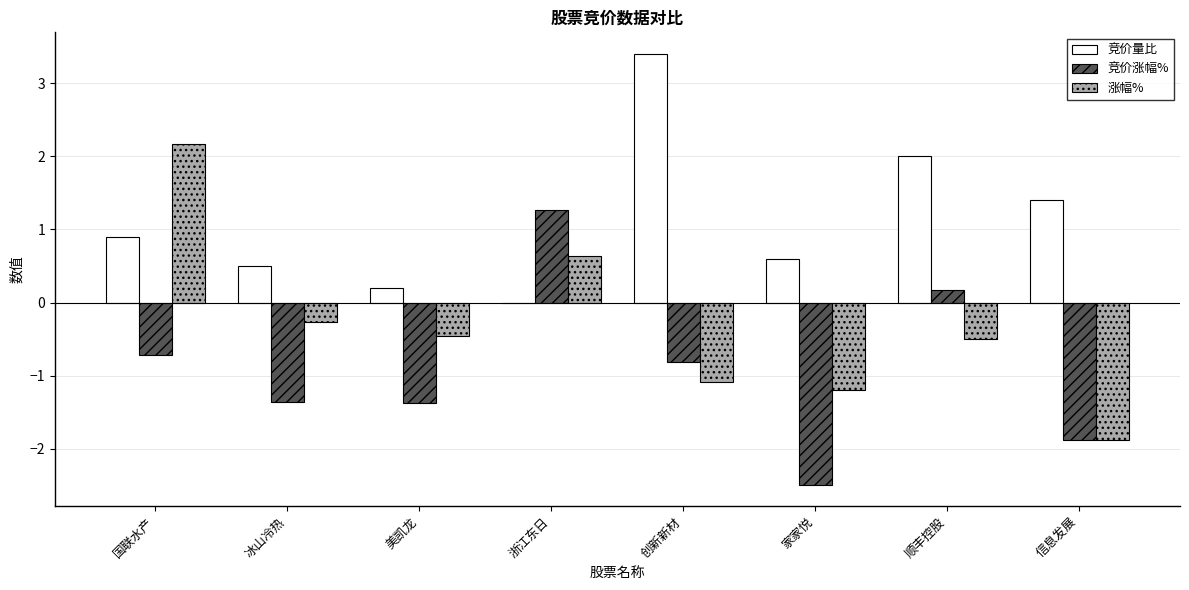

What is the sum of all 竞价量比 values?

9.0